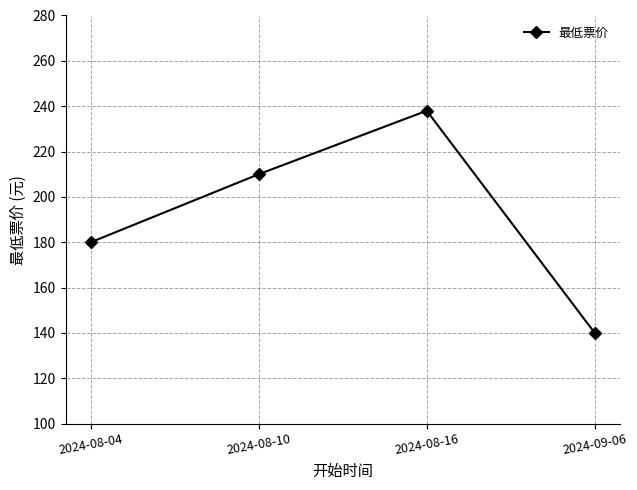

True or false: the data shows 75 at 2024-08-10.

False